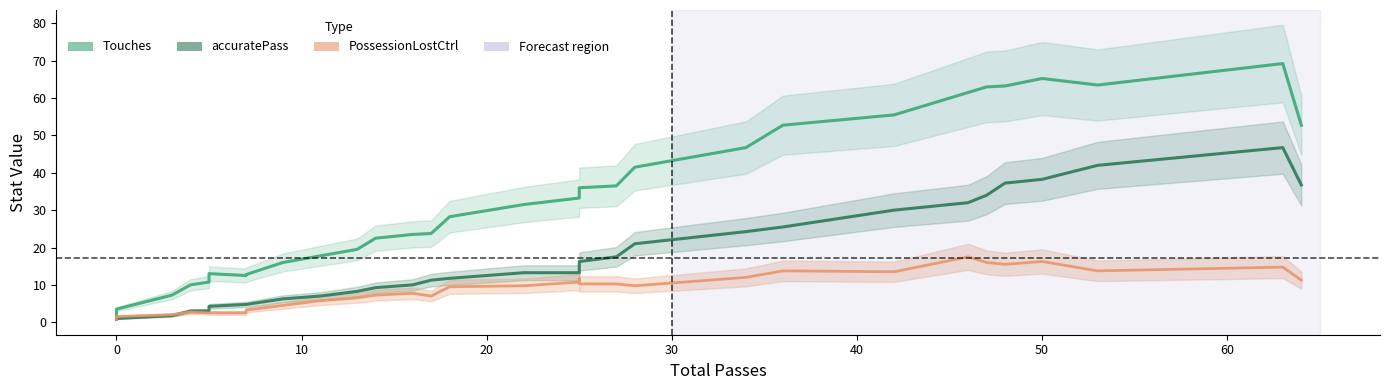

The accuratePass series shows 4.7 at 30. True or false?

False